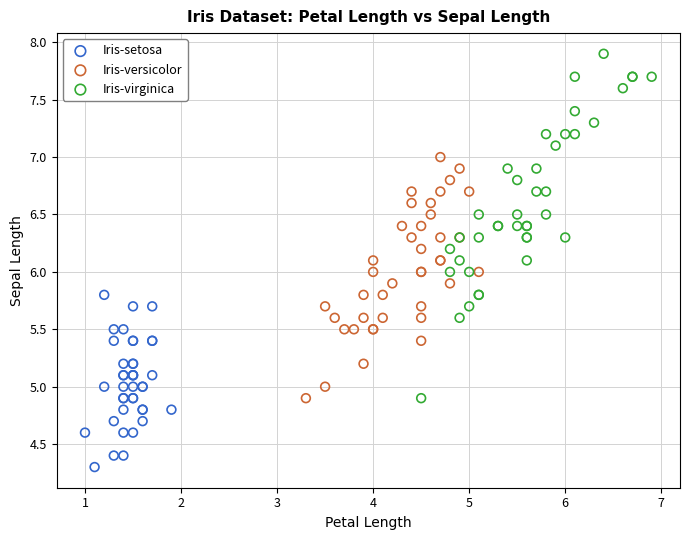

Which series has the largest Y range (max minus min)?

Iris-virginica